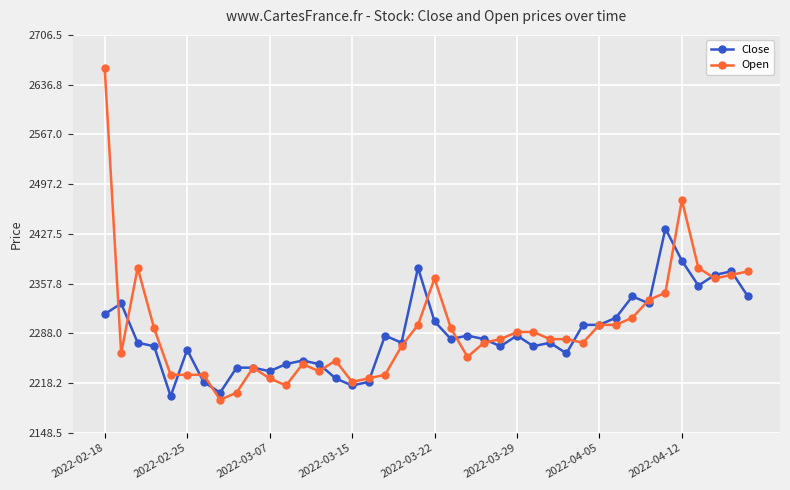

What is the average value of the Close series?

2287